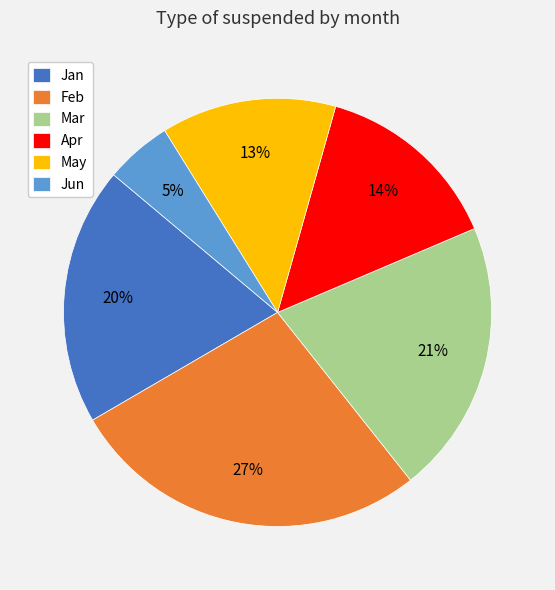

Combined, do Jan and Jun account for over 50%?

No